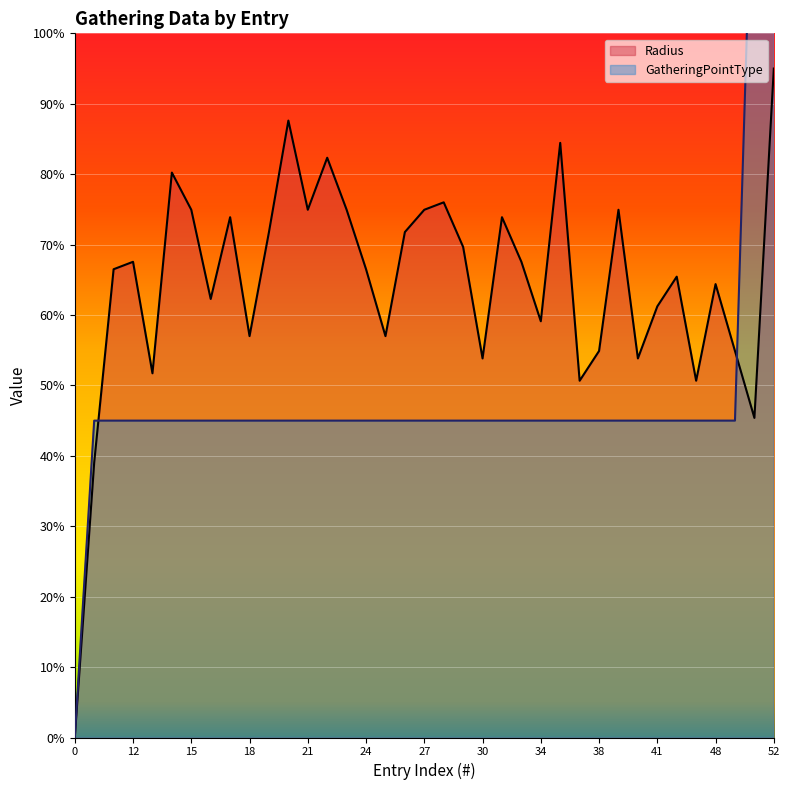

Reading left to right, transcribe all the data shown in this chart.

Radius: 0.0	39.1	66.5	67.6	51.7	80.2	74.9	62.3	73.9	57.0	71.8	87.6	74.9	82.3	74.9	66.5	57.0	71.8	74.9	76.0	69.7	53.8	73.9	67.6	59.1	84.4	50.7	54.9	74.9	53.8	61.2	65.4	50.7	64.4	54.9	45.4	95.0
GatheringPointType: 0.0	45.0	45.0	45.0	45.0	45.0	45.0	45.0	45.0	45.0	45.0	45.0	45.0	45.0	45.0	45.0	45.0	45.0	45.0	45.0	45.0	45.0	45.0	45.0	45.0	45.0	45.0	45.0	45.0	45.0	45.0	45.0	45.0	45.0	45.0	135.0	135.0